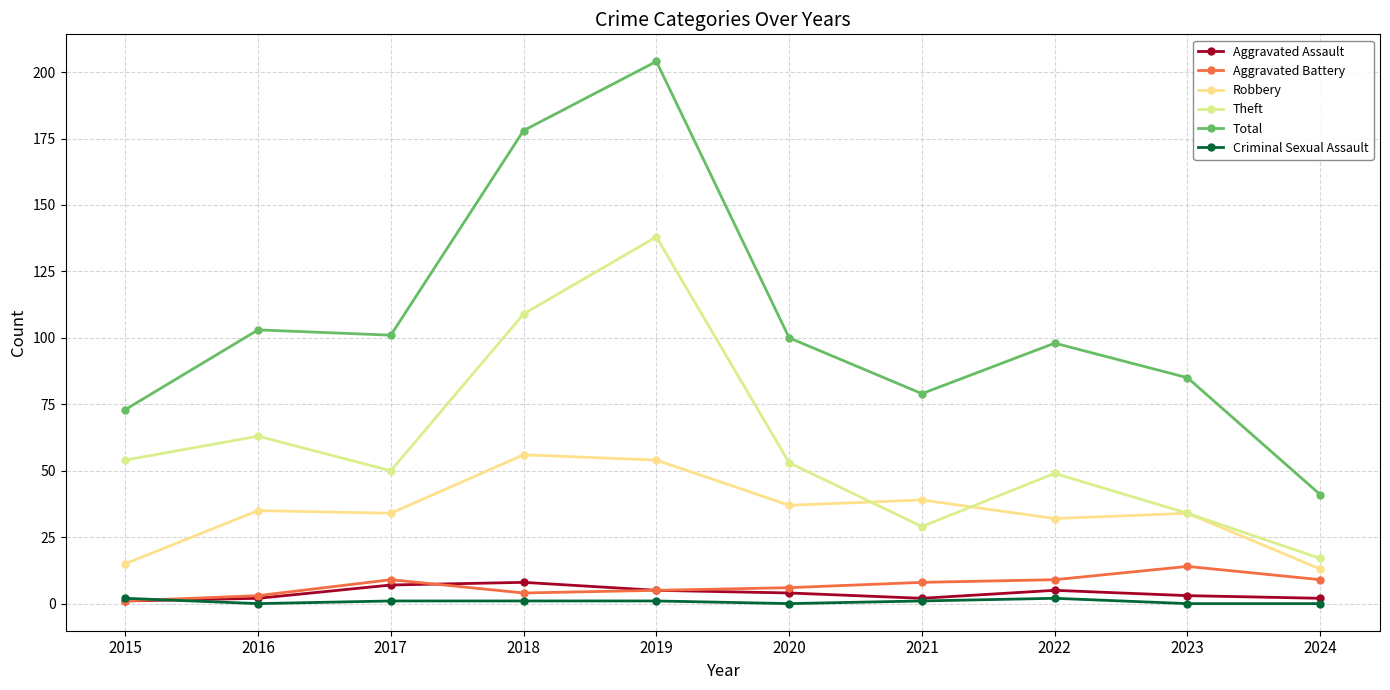

True or false: Aggravated Battery and Robbery intersect in this chart.

False